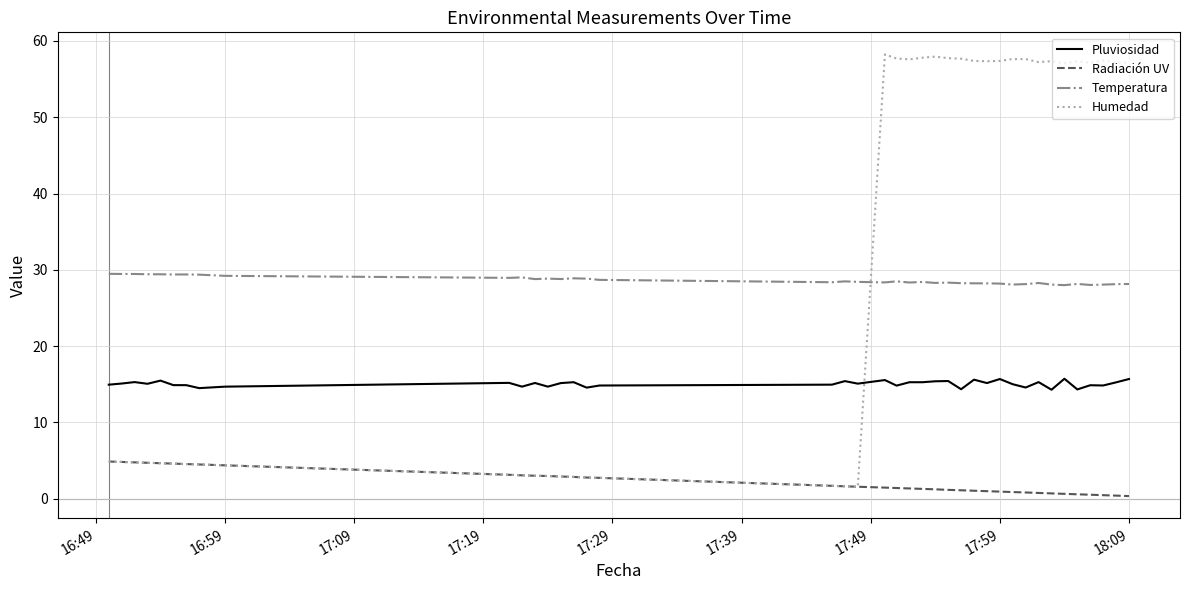

List the series in order of their peak value, lowest first.

Radiación UV, Pluviosidad, Temperatura, Humedad